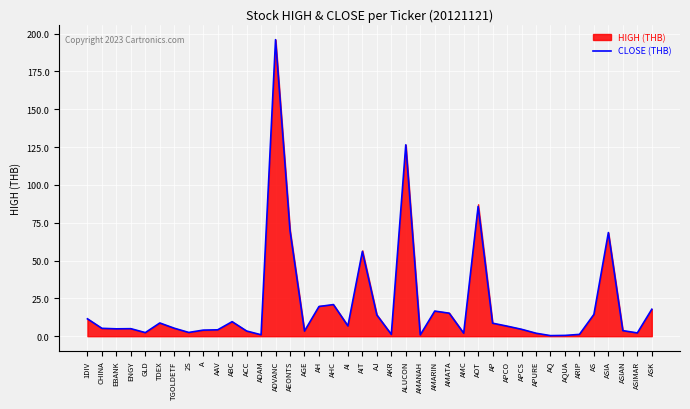

What is the sum of the values at APCO and ASIA?

75.2